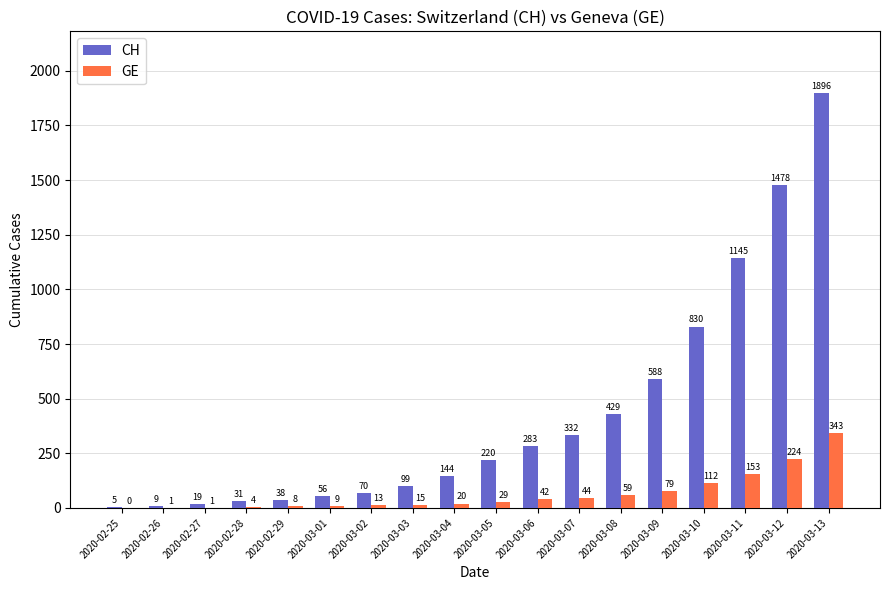

Where is GE nearest to the value 171?

2020-03-11